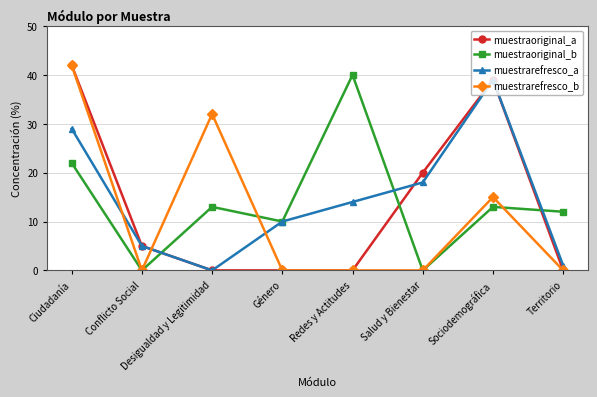

In muestraoriginal_b, how many points are lower than both neighbors (excluding endpoints)?

3